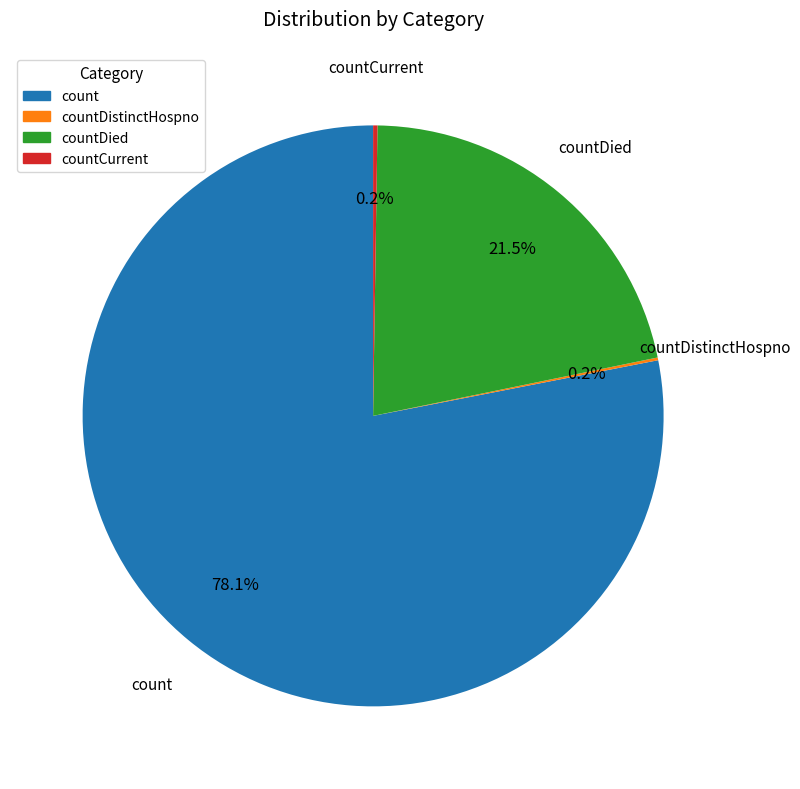

Is there any slice that represents more than half of the pie?

Yes